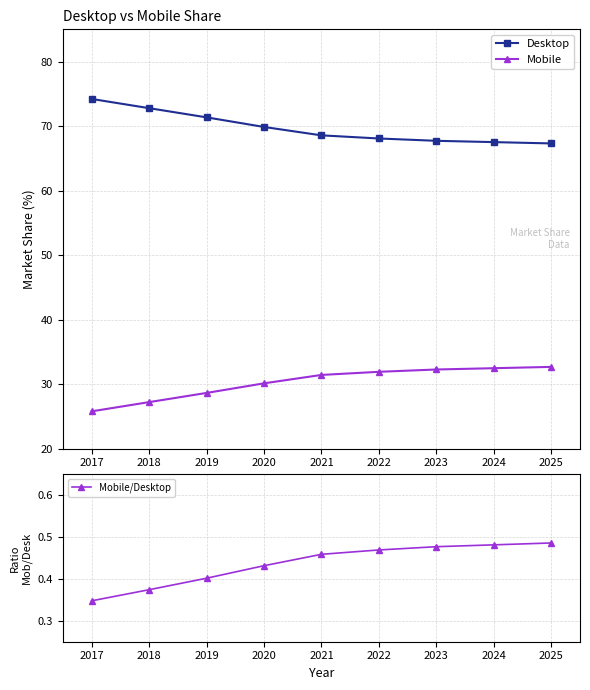

Rank the series at 2023 from lowest to highest value.

Mobile/Desktop, Mobile, Desktop